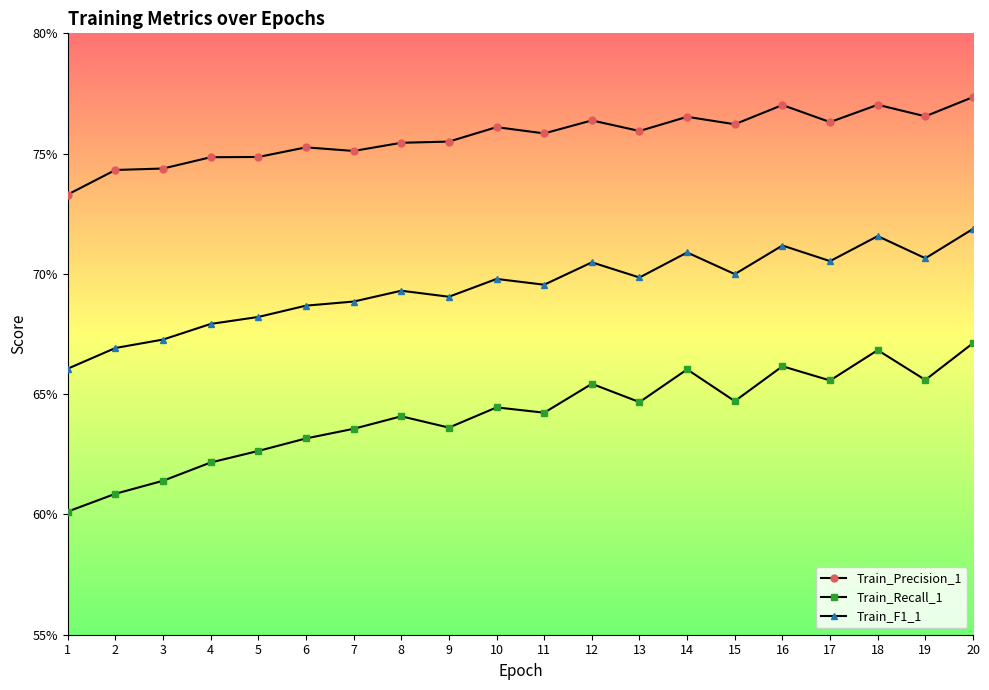

List the series in order of their overall mean, highest first.

Train_Precision_1, Train_F1_1, Train_Recall_1